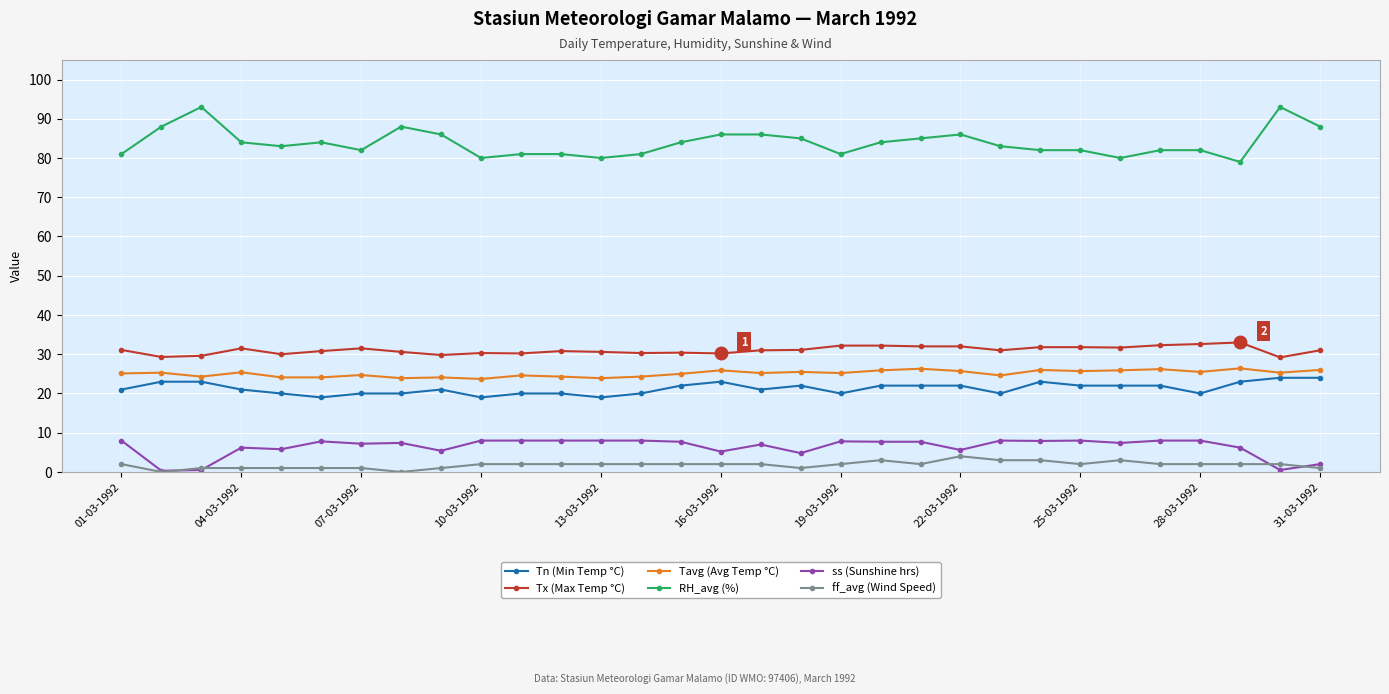

Rank the series by their maximum value, from highest to lowest.

RH_avg (%), Tx (Max Temp °C), Tavg (Avg Temp °C), Tn (Min Temp °C), ss (Sunshine hrs), ff_avg (Wind Speed)